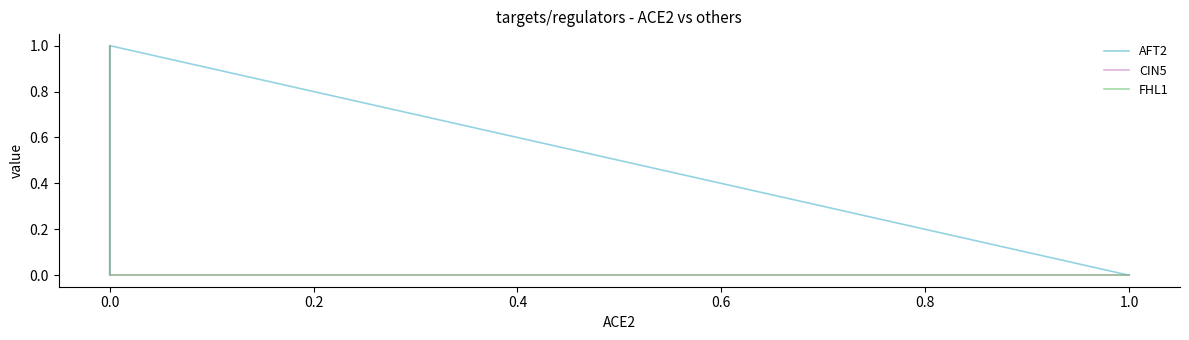

Count the number of categories in the chart.

4